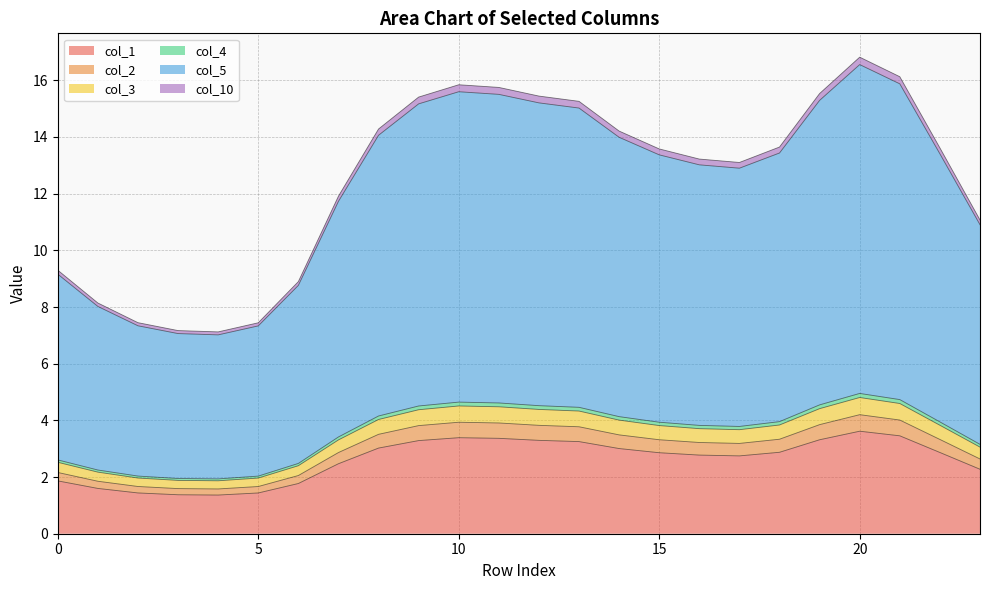

Between 4 and 23, which is larger?

23